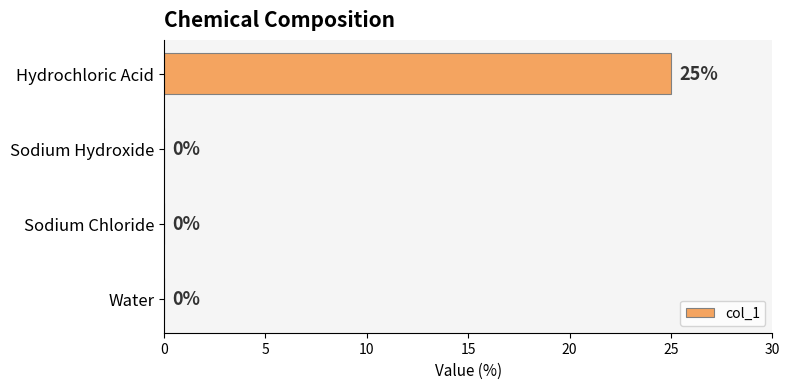

Reading top to bottom, list all the values displayed in this chart.

Hydrochloric Acid=25	Sodium Hydroxide=0	Sodium Chloride=0	Water=0